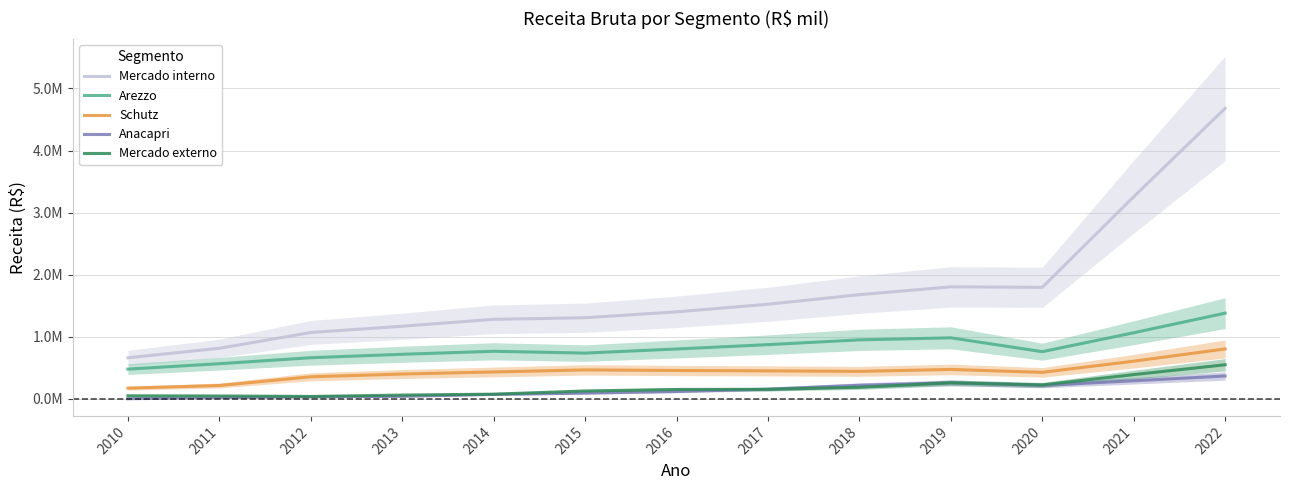

The Mercado externo series shows 14764.1 at 2012. True or false?

False